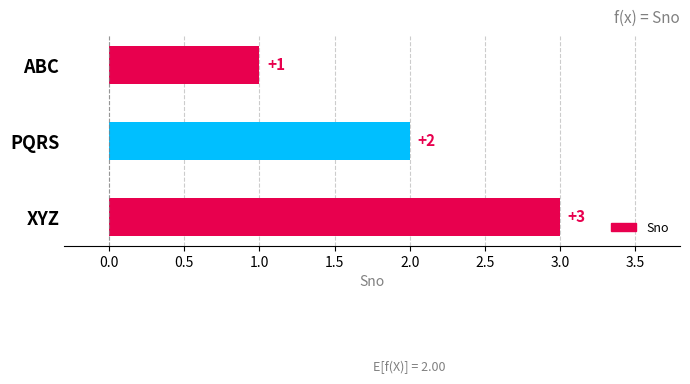

What position from the top is PQRS?

2